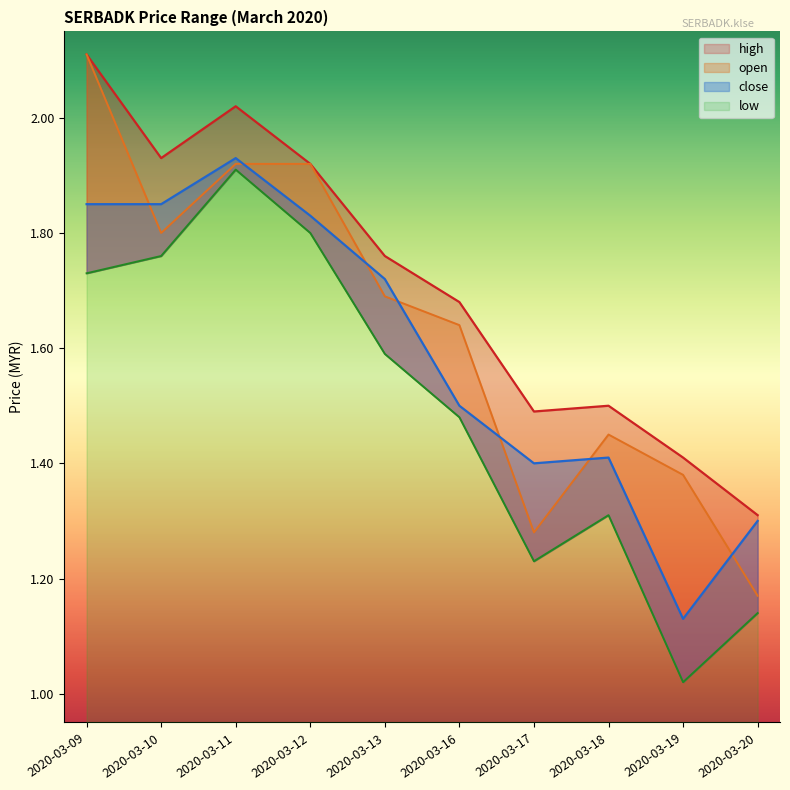

What value does the high series have at 2020-03-20?

1.3